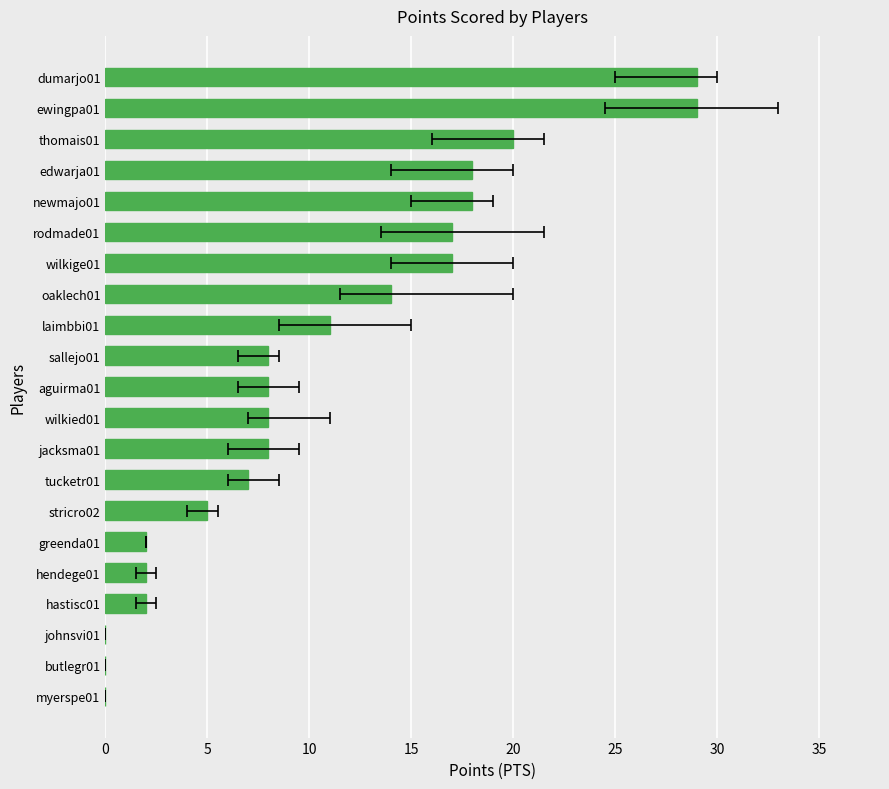

Which has a higher value, ewingpa01 or butlegr01?

ewingpa01